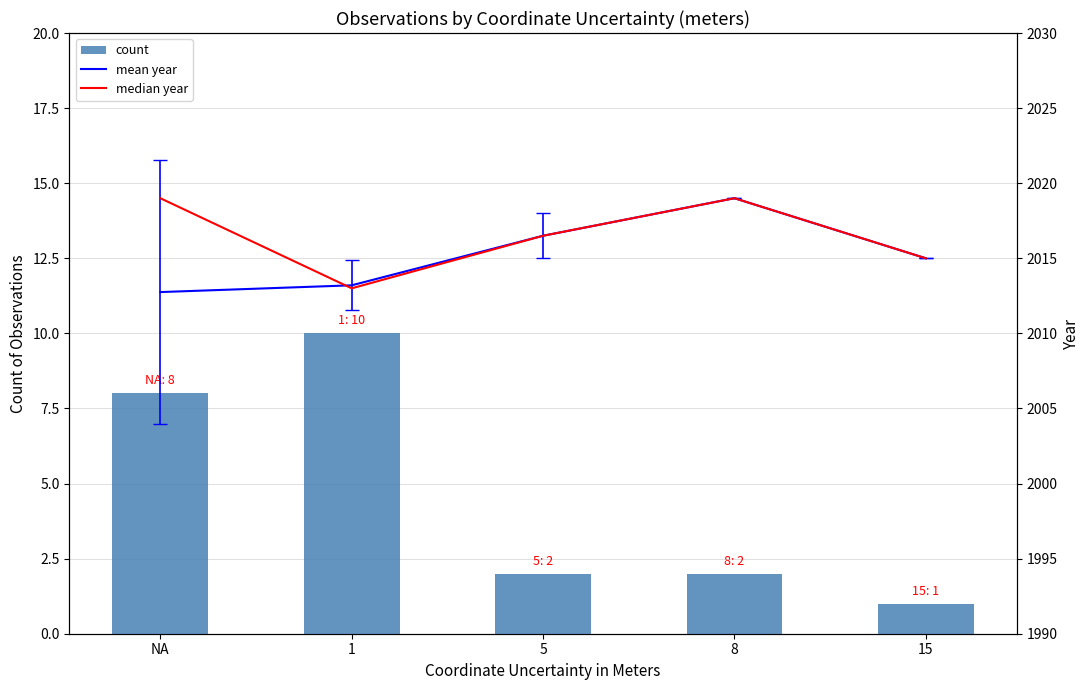

How many values in the count series exceed 2?

2